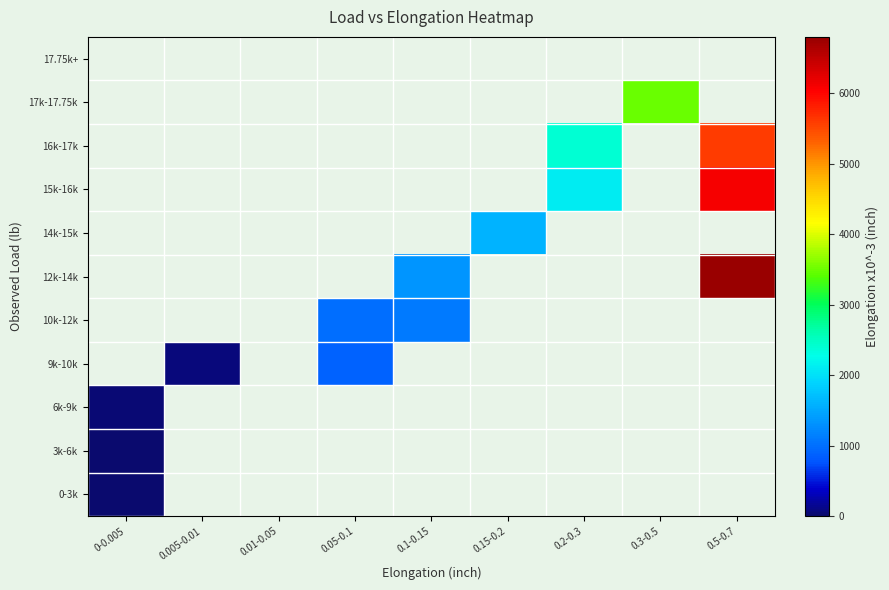

Which category has the highest value across all series?

0.5-0.7